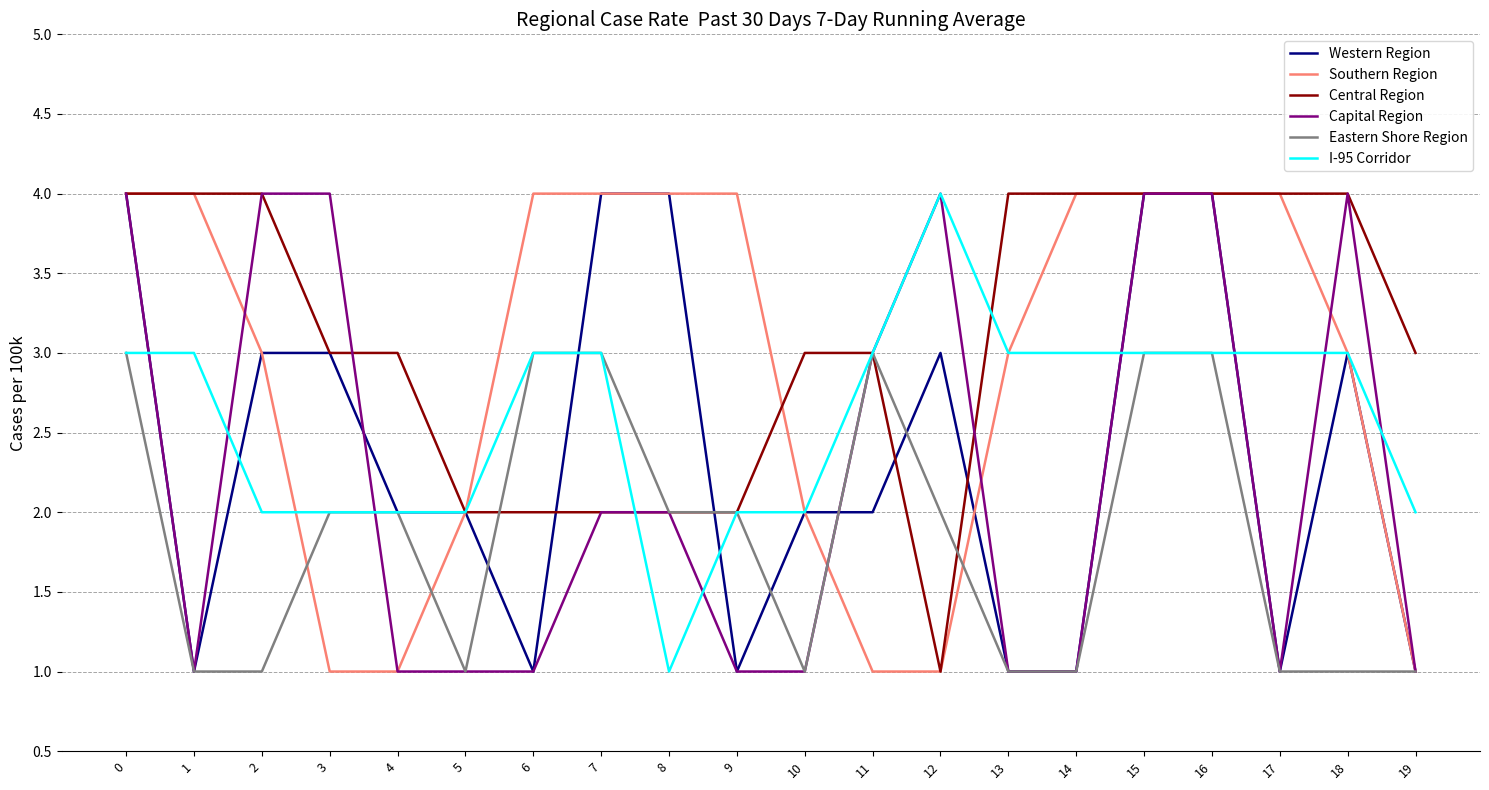

Reading left to right, extract all data points from this chart.

Western Region: 4	1	3	3	2	2	1	4	4	1	2	2	3	1	1	4	4	1	3	1
Southern Region: 4	4	3	1	1	2	4	4	4	4	2	1	1	3	4	4	4	4	3	1
Central Region: 4	4	4	3	3	2	2	2	2	2	3	3	1	4	4	4	4	4	4	3
Capital Region: 4	1	4	4	1	1	1	2	2	1	1	3	4	1	1	4	4	1	4	1
Eastern Shore Region: 3	1	1	2	2	1	3	3	2	2	1	3	2	1	1	3	3	1	1	1
I-95 Corridor: 3	3	2	2	2	2	3	3	1	2	2	3	4	3	3	3	3	3	3	2